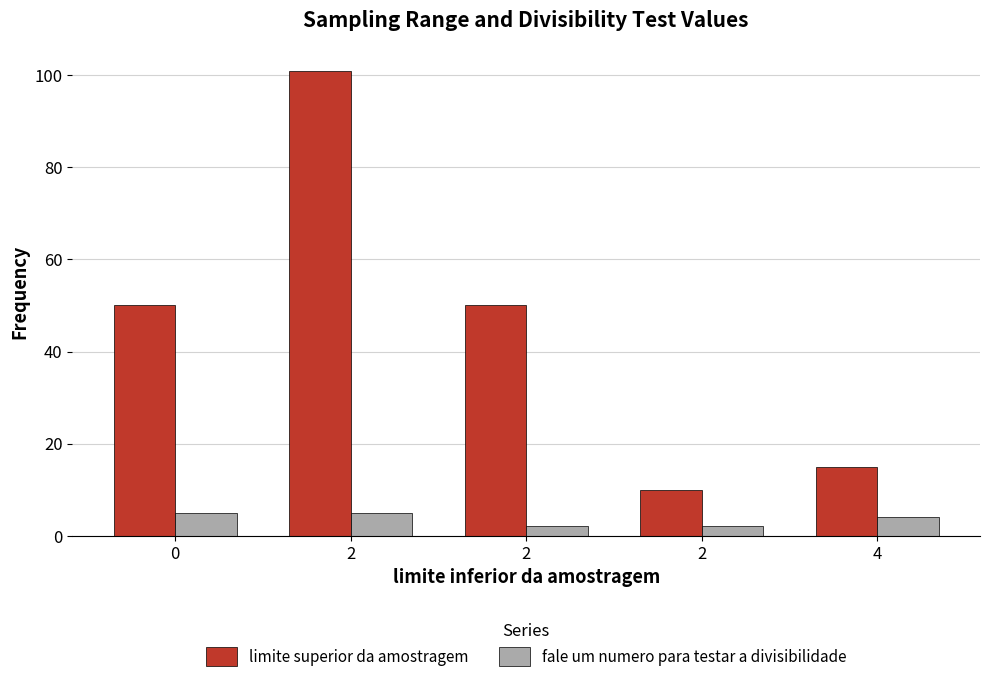

How many bars are there in each group?

2